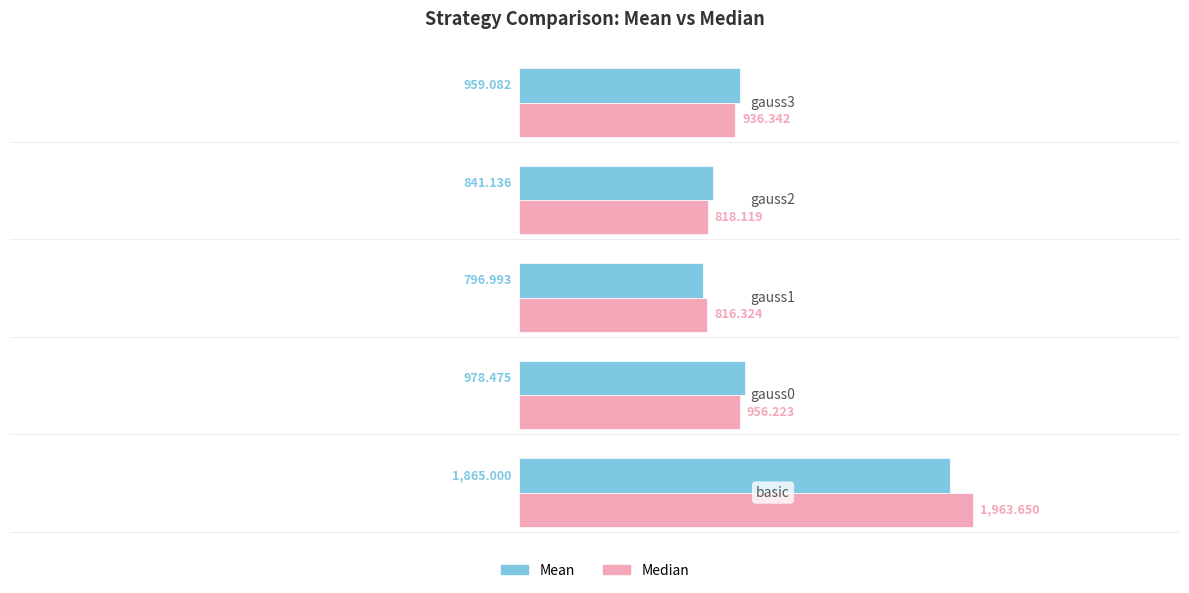

Which series has the widest spread of values?

Median